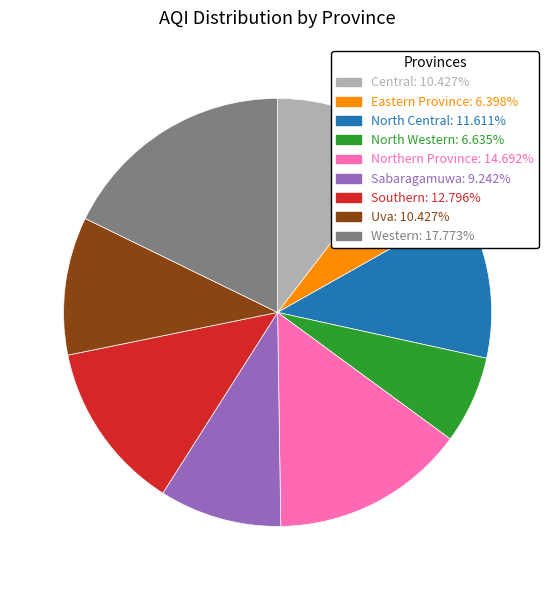

How many segments does this pie chart have?

9